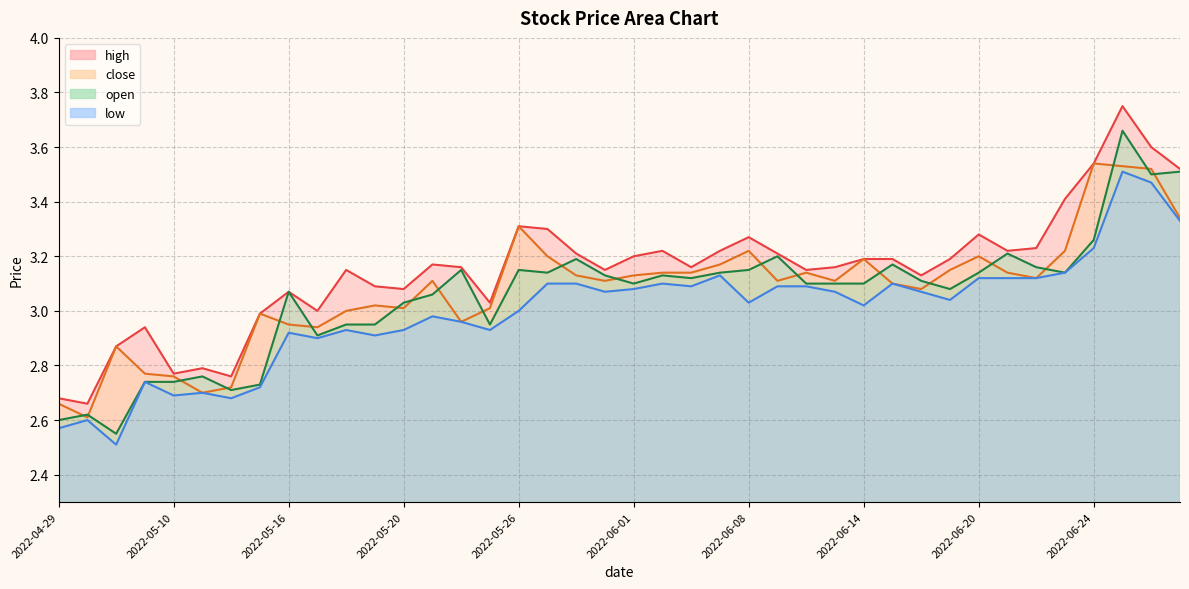

True or false: open has a value of 4.6 at 2022-06-22.

False